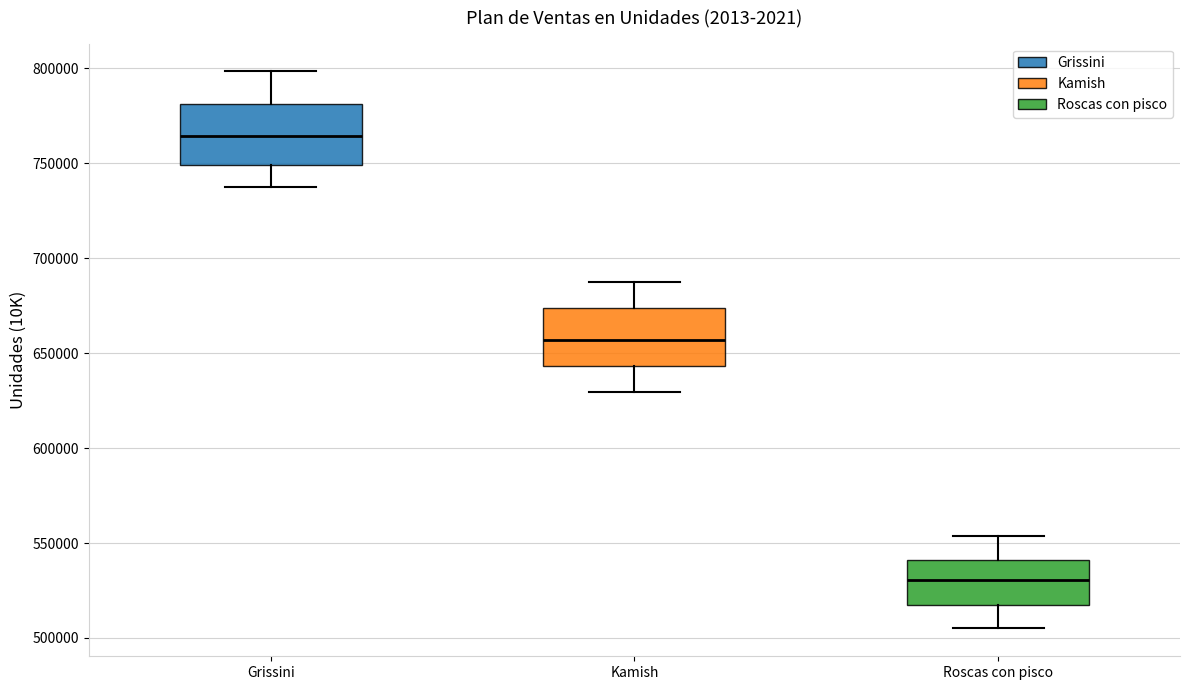

Where does the upper whisker of the box for Grissini end on the y-axis? The values are not printed on the chart, so give them approximately, as read against the axis.

800000